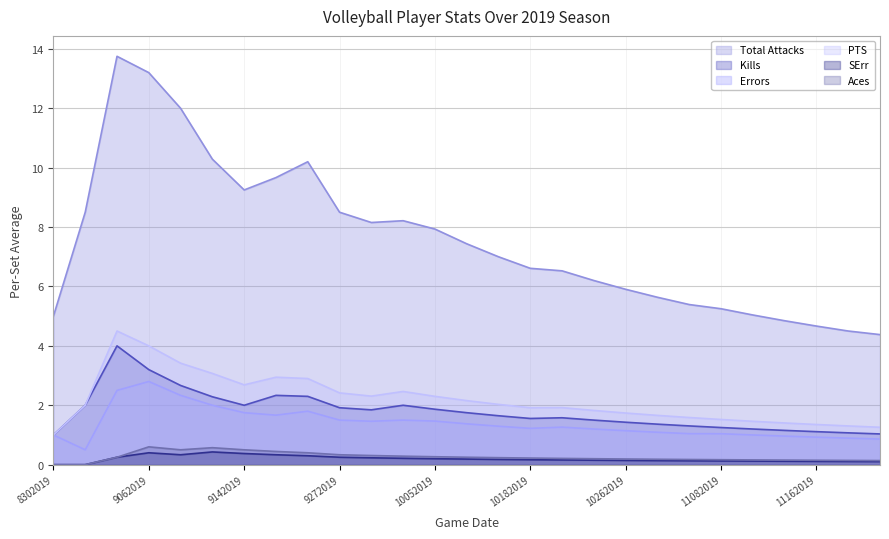

At which category is the sum across all series the highest?

9032019